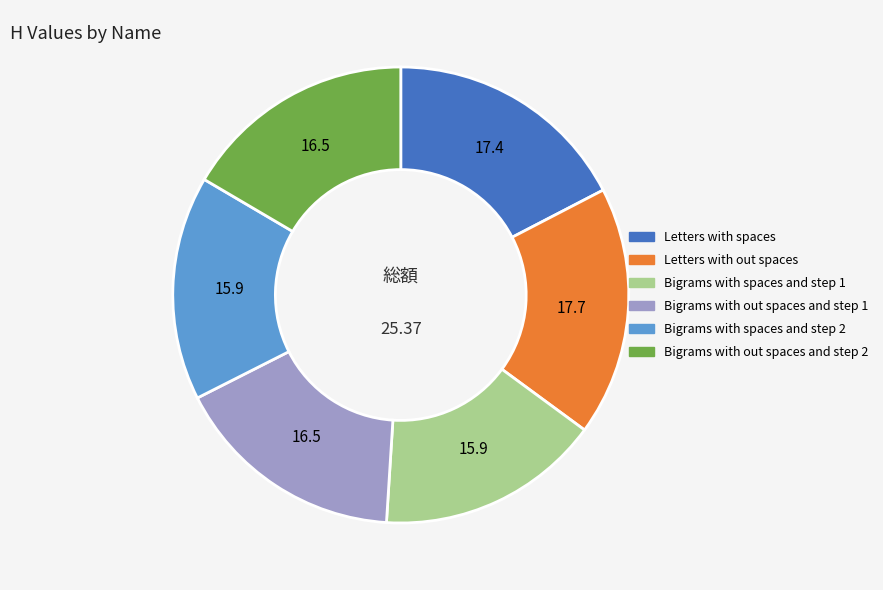

Is there any slice that represents more than half of the pie?

No